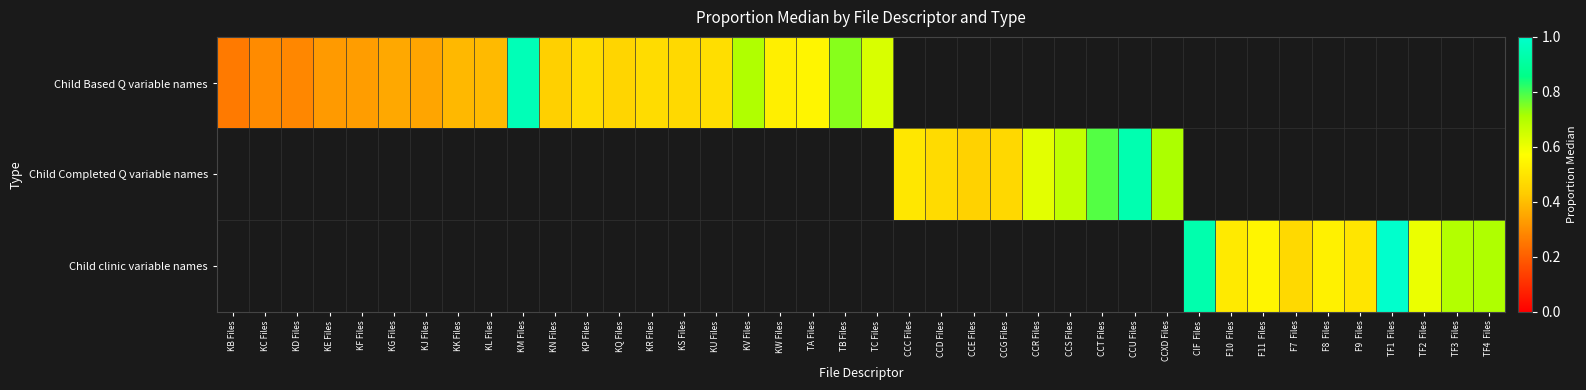

Is it true that Child Completed Q variable names equals 0.7 at CCD Files?

False